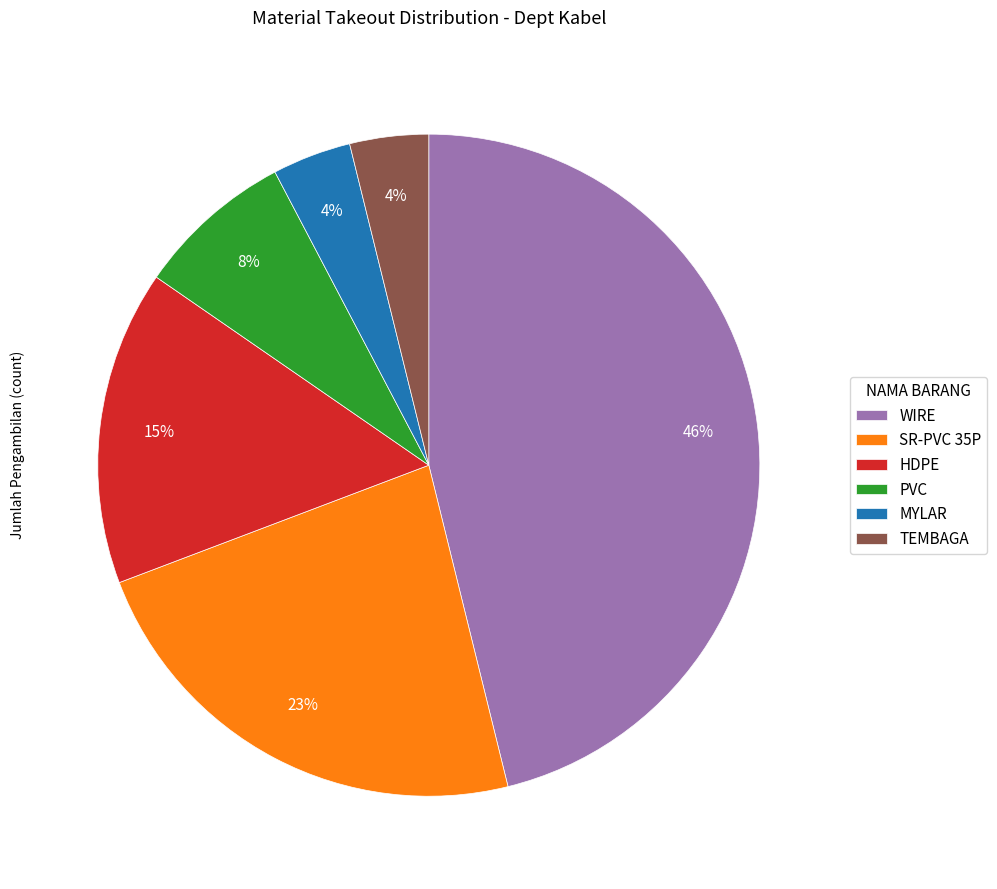

To the nearest percent, what portion does WIRE represent?

46%